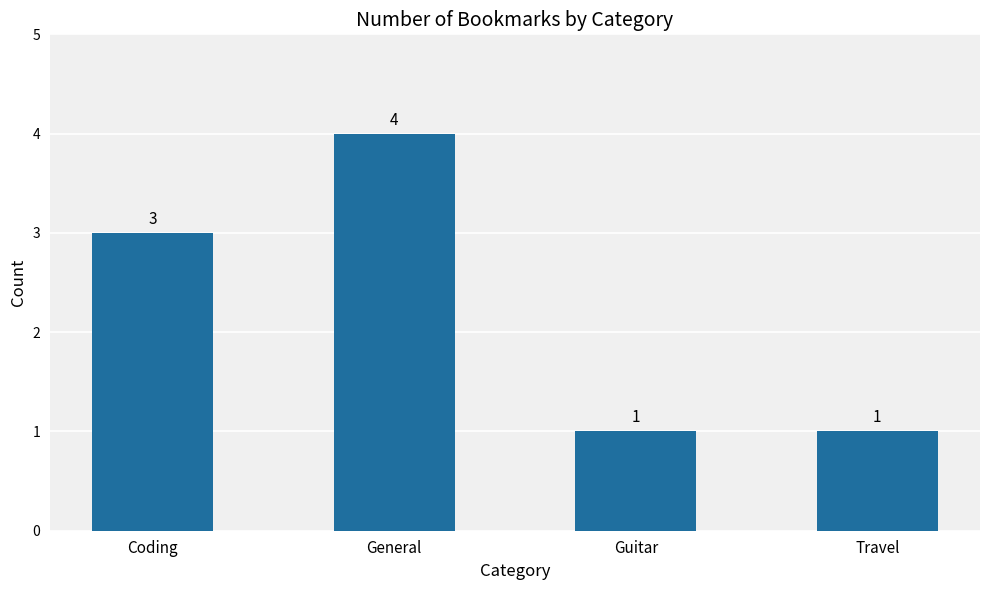

True or false: the data shows 1 at Travel.

True